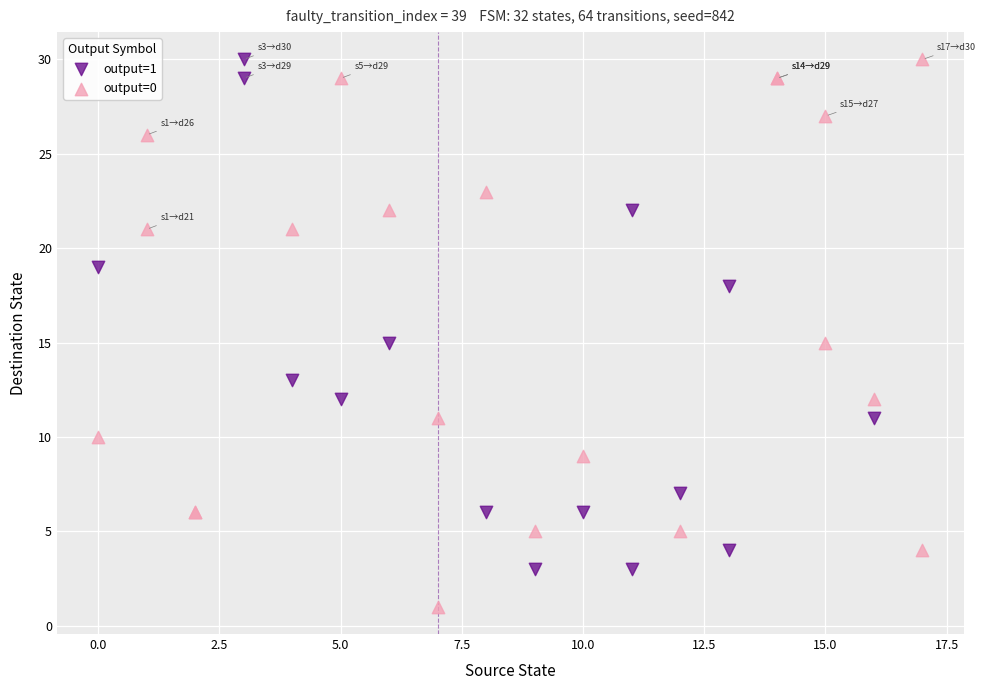

Which series reaches the minimum Y coordinate?

output=0